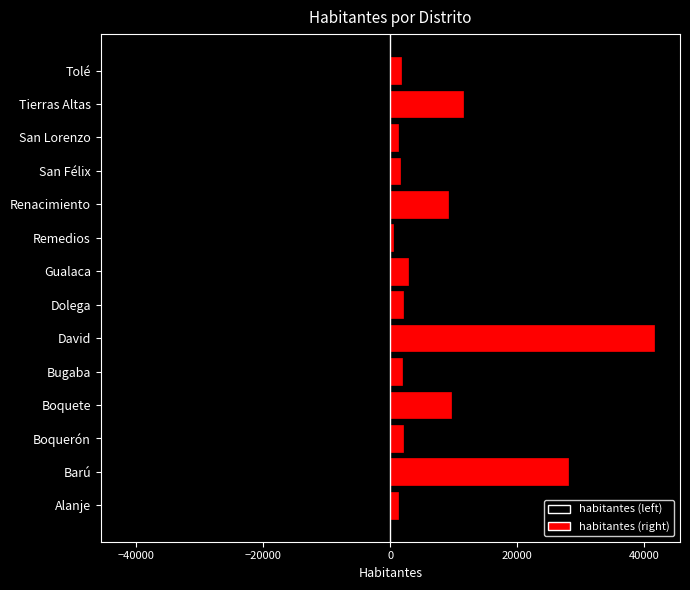

Does the chart contain stacked bars?

No